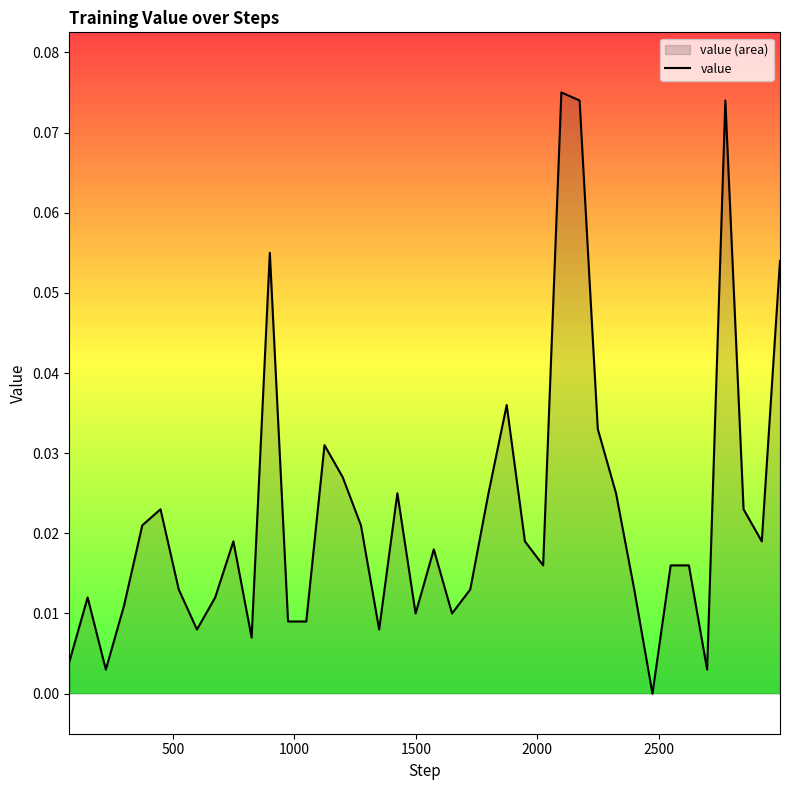

Does the chart display data point markers on the line(s)?

No